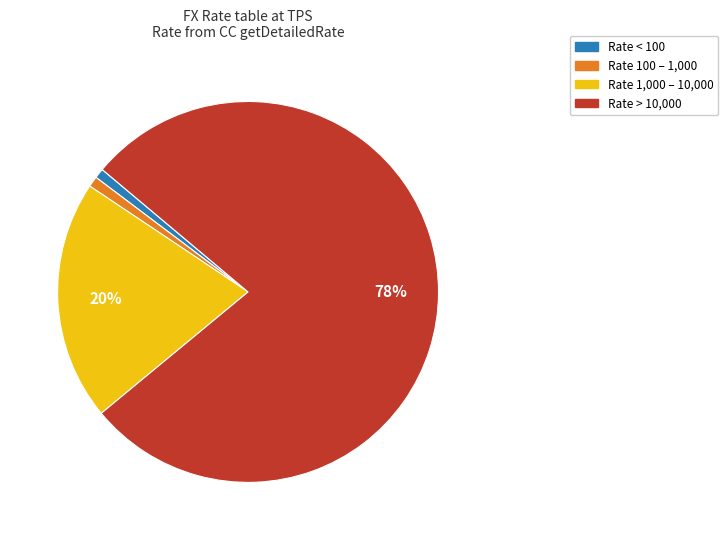

How many slices are in this pie chart?

4